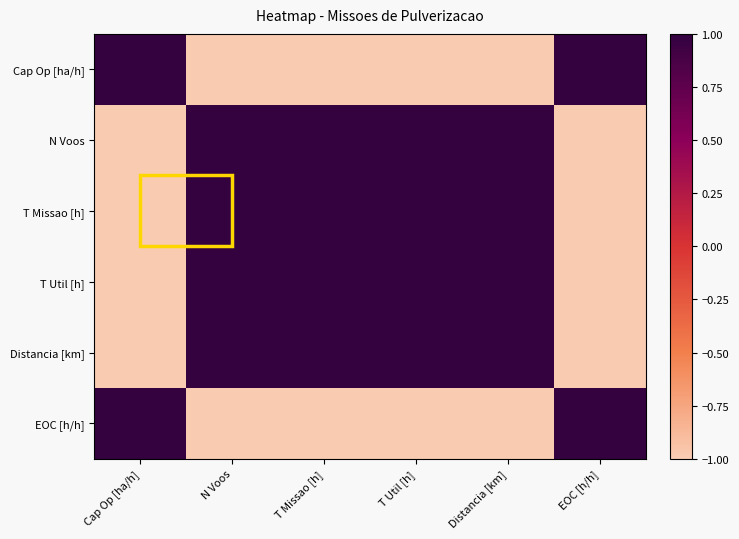

Which series has the widest spread of values?

Cap Op [ha/h]